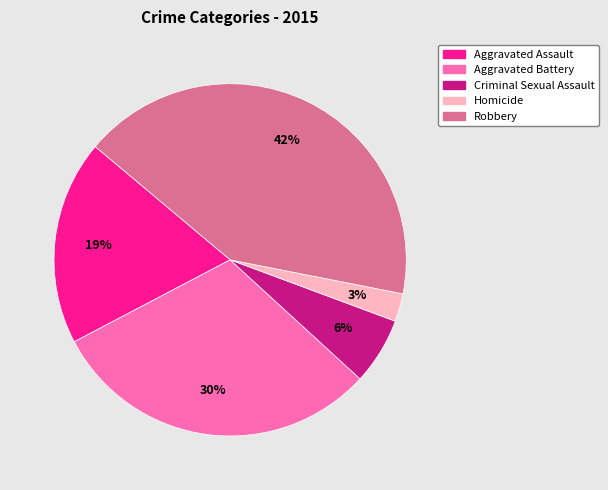

Count the number of slices in the pie.

5